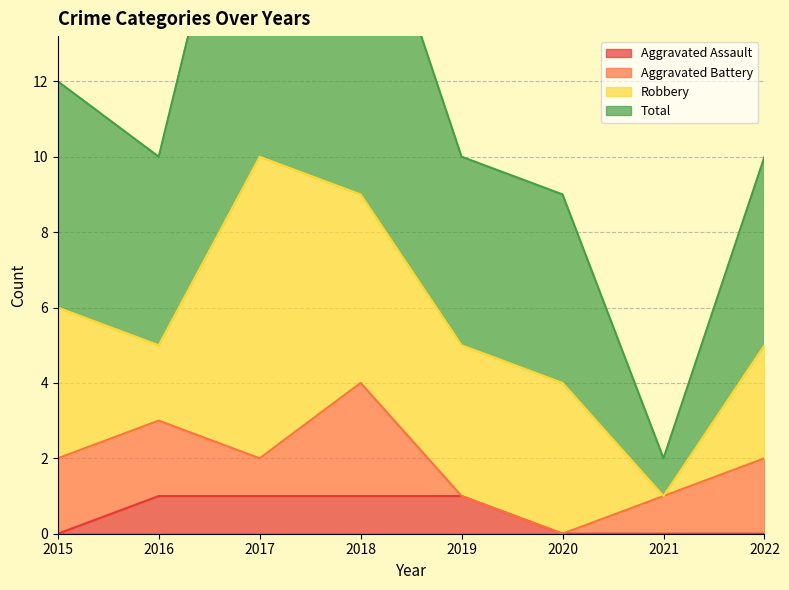

What is the difference between the maximum and minimum values in the Aggravated Assault series?

1